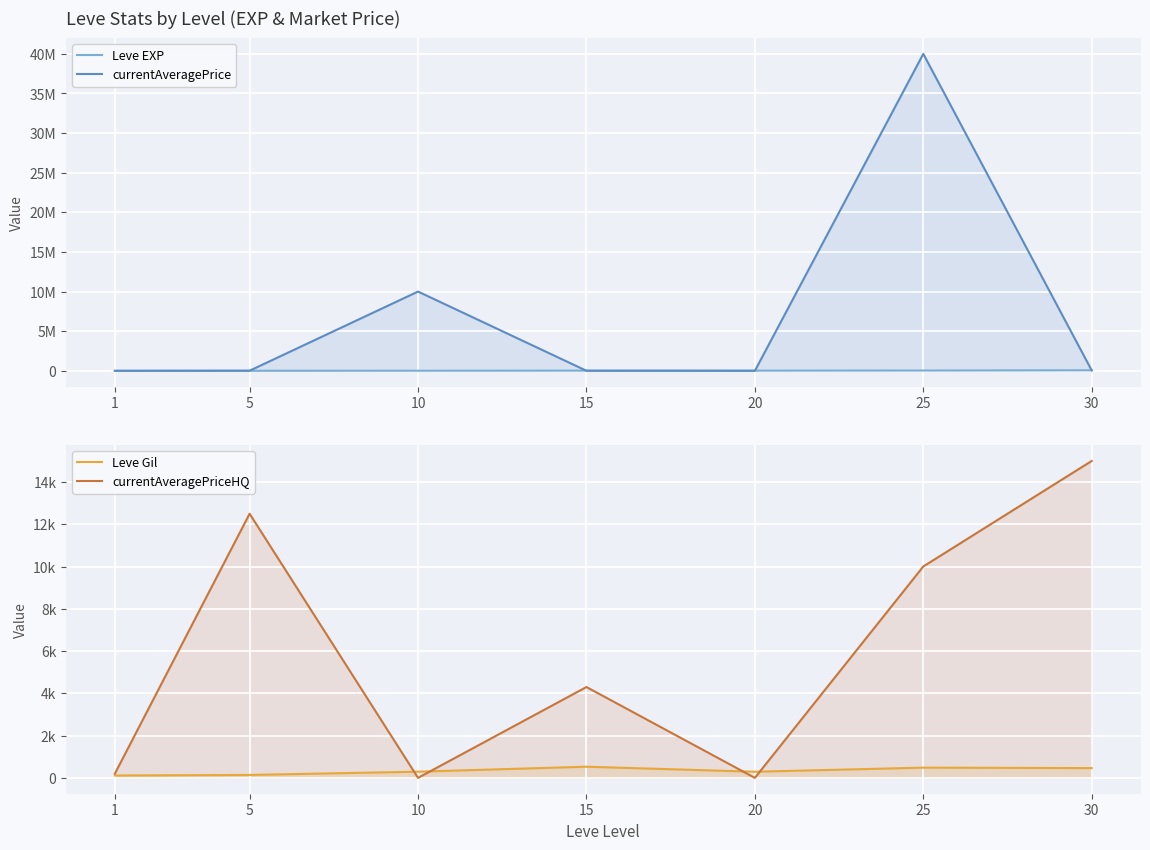

True or false: currentAveragePriceHQ has a value of 0.0 at 10.

True